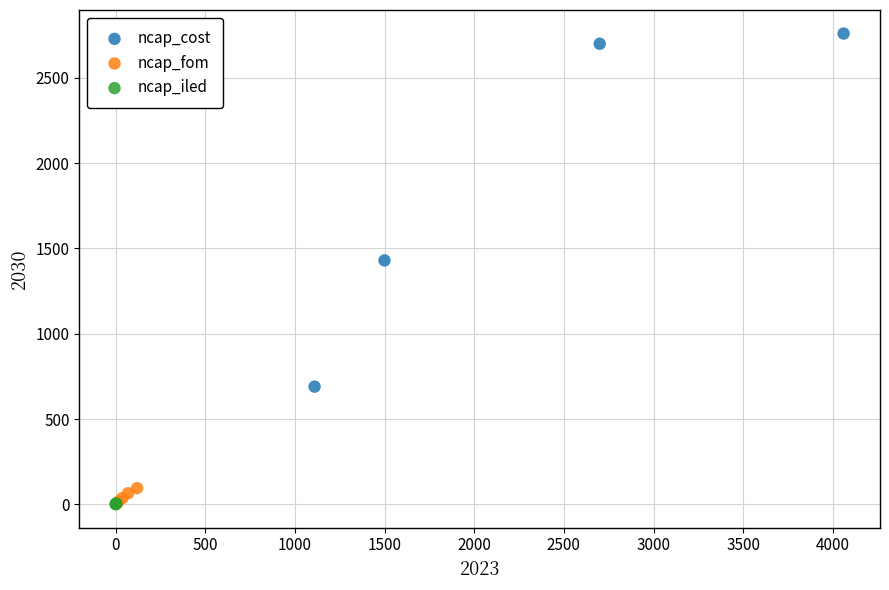

Which series has the largest Y range (max minus min)?

ncap_cost